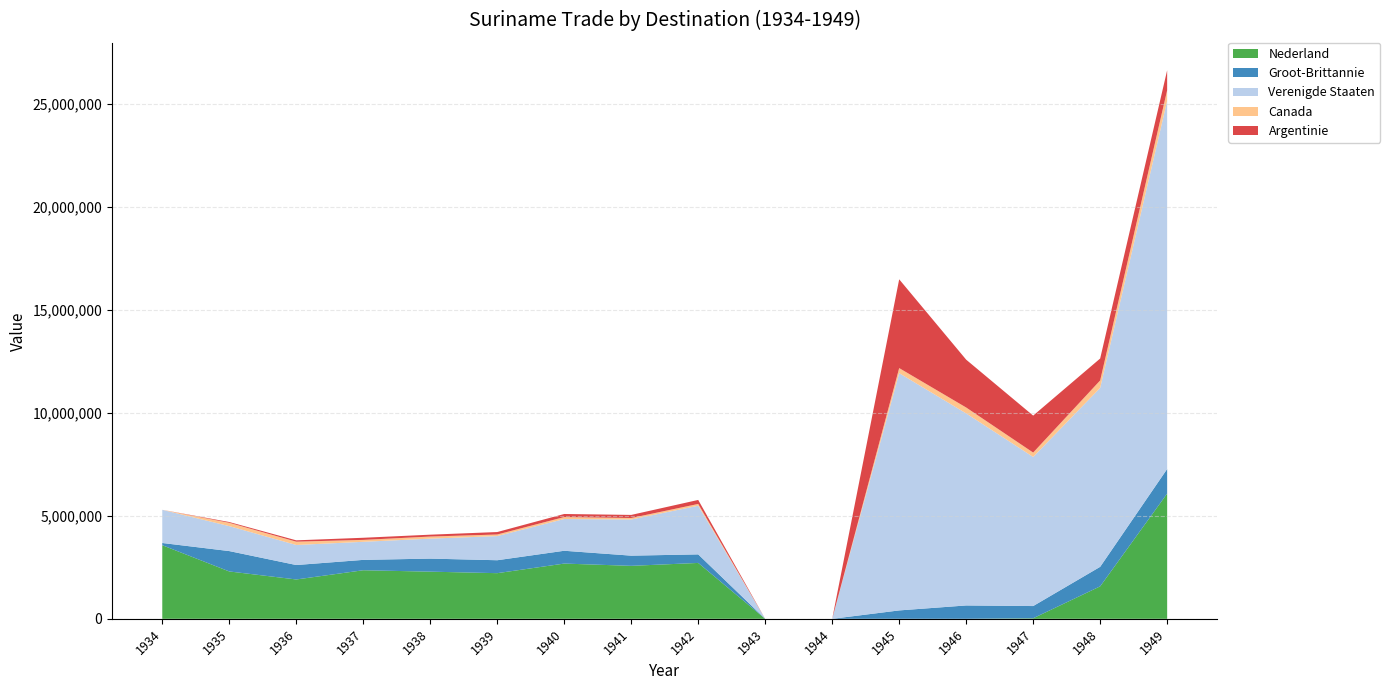

Reading left to right, transcribe all the data shown in this chart.

Nederland: 1934=3575720	1935=2301224	1936=1911311	1937=2359454	1938=2291039	1939=2217708	1940=2683671	1941=2573459	1942=2715020	1943=0	1944=0	1945=0	1946=150	1947=26735	1948=1577553	1949=6085439
Groot-Brittannie: 1934=108480	1935=989574	1936=701530	1937=503712	1938=634069	1939=628481	1940=622418	1941=495098	1942=415321	1943=0	1944=0	1945=408333	1946=649103	1947=593504	1948=948508	1949=1193477
Verenigde Staaten: 1934=1611144	1935=1212313	1936=973764	1937=878063	1938=970307	1939=1172547	1940=1541798	1941=1756468	1942=2363621	1943=0	1944=0	1945=11525414	1946=9328993	1947=7243296	1948=8692308	1949=17885479
Canada: 1934=710	1935=161777	1936=161290	1937=93240	1938=101058	1939=76928	1940=95468	1941=72016	1942=86376	1943=0	1944=0	1945=246673	1946=286749	1947=212586	1948=362157	1949=513865
Argentinie: 1934=0	1935=37296	1936=64913	1937=102810	1938=90810	1939=120125	1940=149297	1941=150132	1942=194755	1943=0	1944=0	1945=4312313	1946=2323968	1947=1796043	1948=1064825	1949=970282